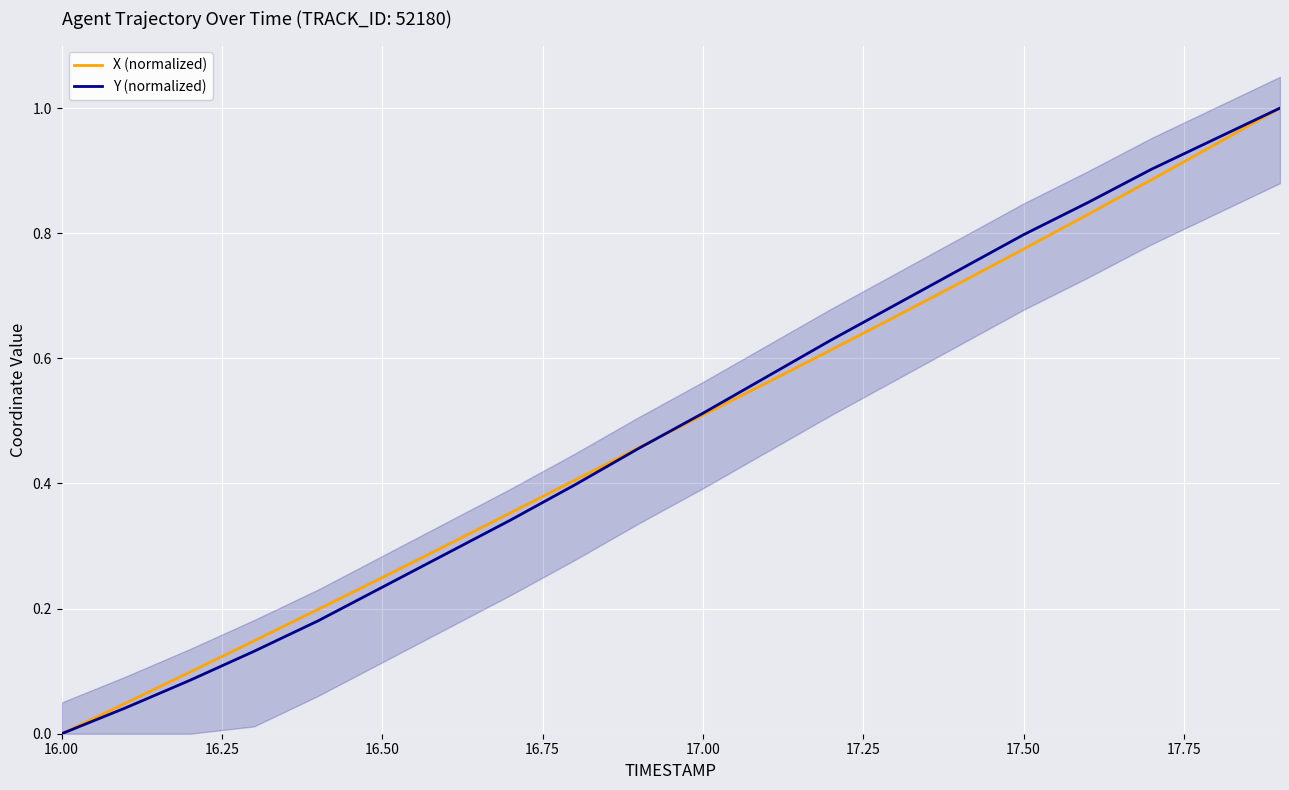

Rank the series by their average value, from highest to lowest.

Y (normalized), X (normalized)